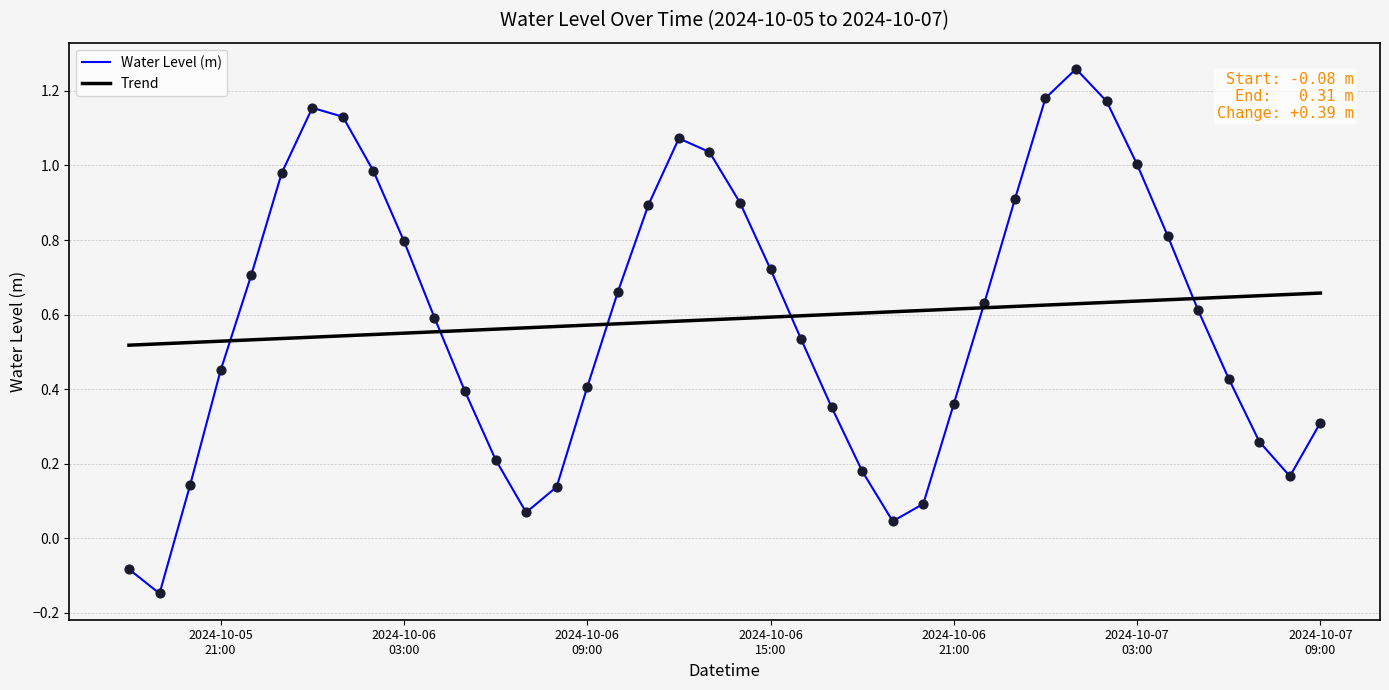

Which series has the largest range (max minus min)?

Water Level (m)